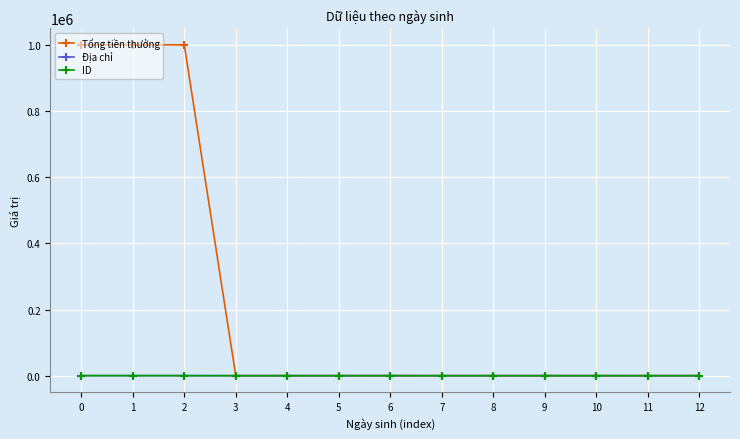

What is the maximum value shown in the chart?

1000000